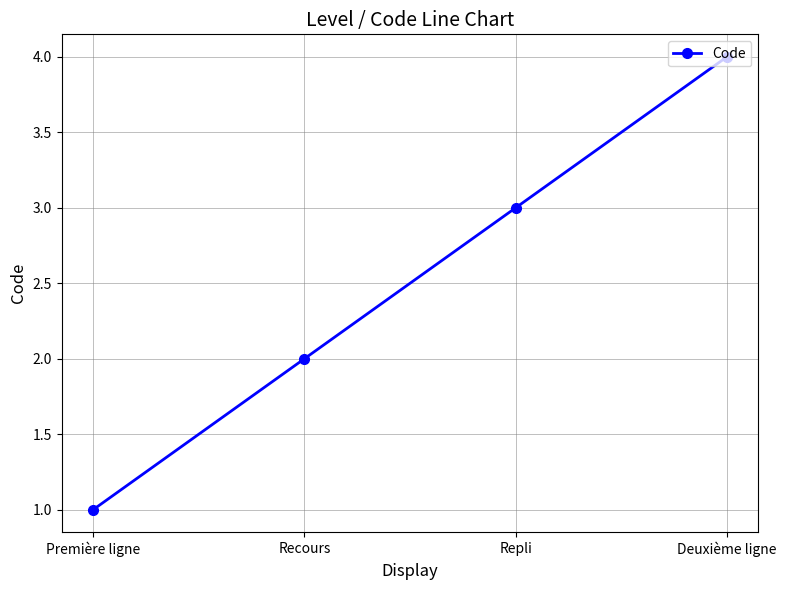

How many categories are shown in the chart?

4